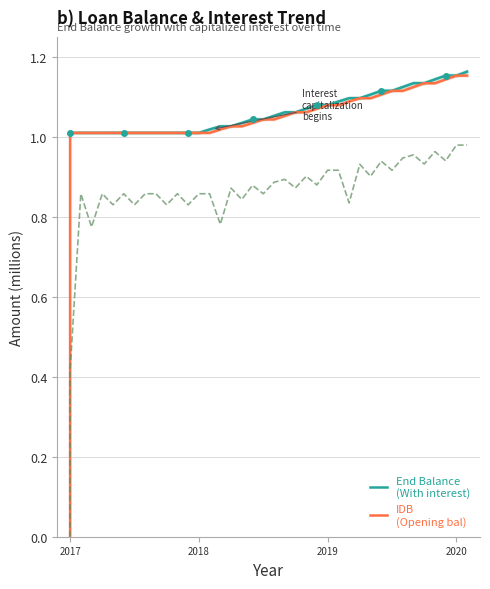

What is the label of the 4th point from the left?

2020